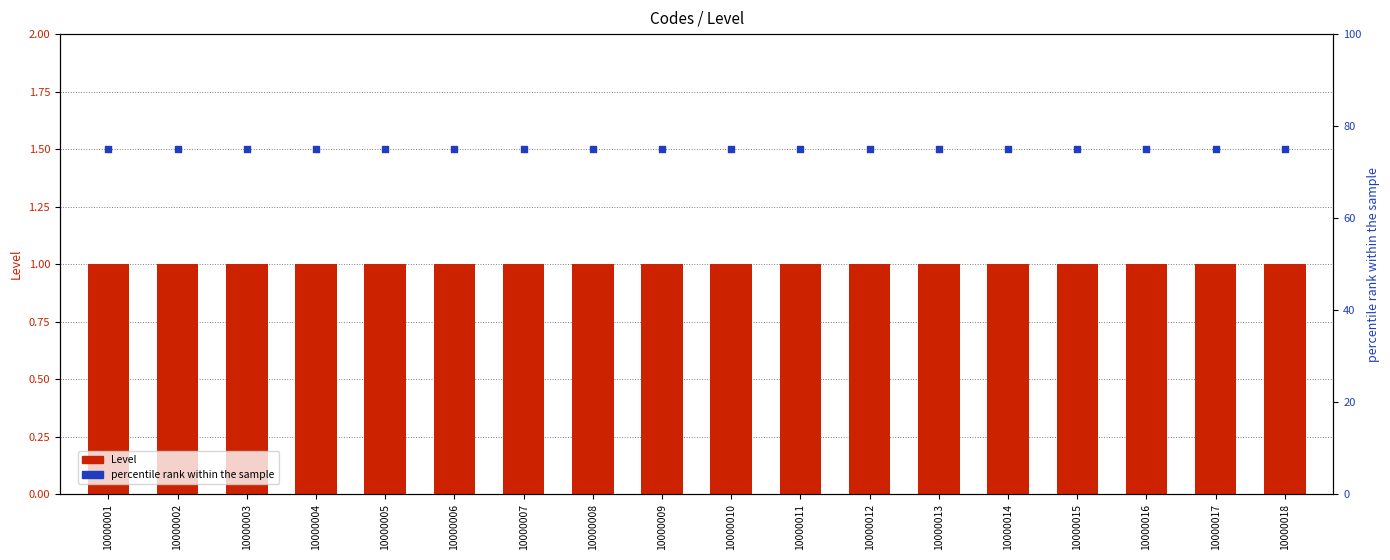

Which series has the largest total across all categories?

percentile rank within the sample